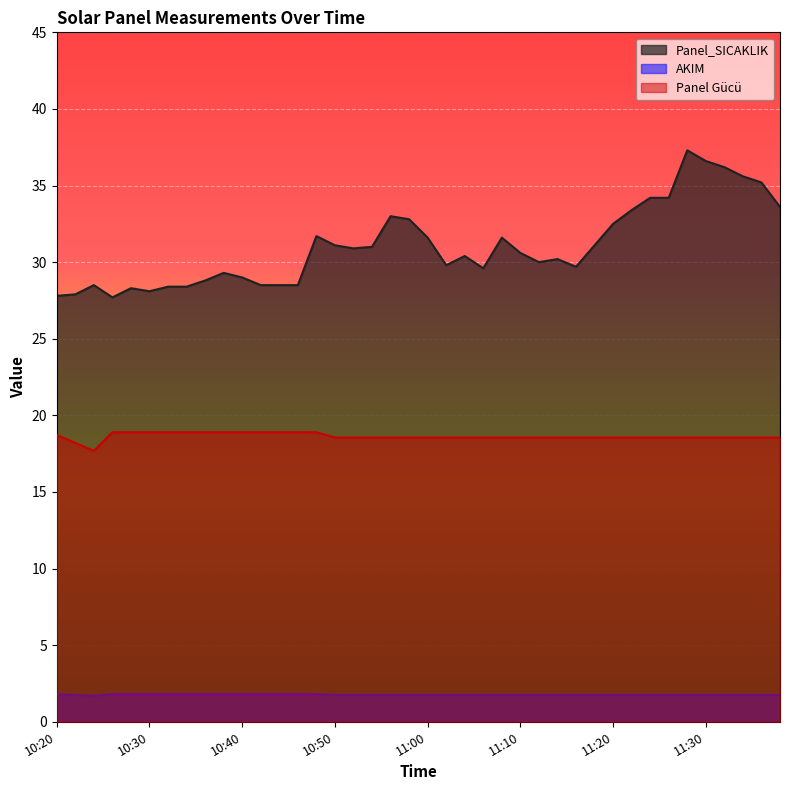

What is the total value across all series at 11:10?

50.9